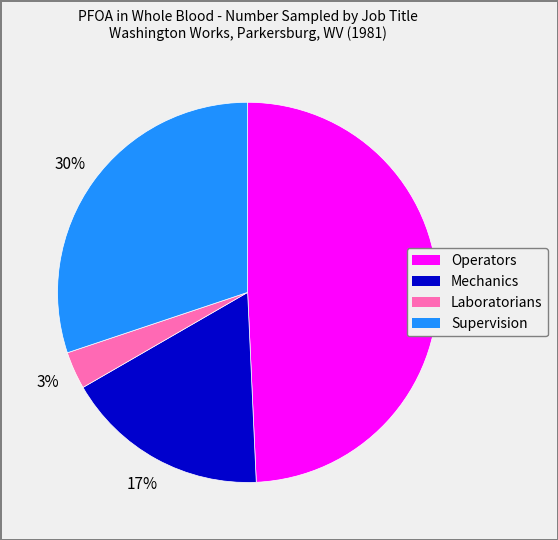

Approximately how many times larger is the value at Operators compared to Supervision?

1.6